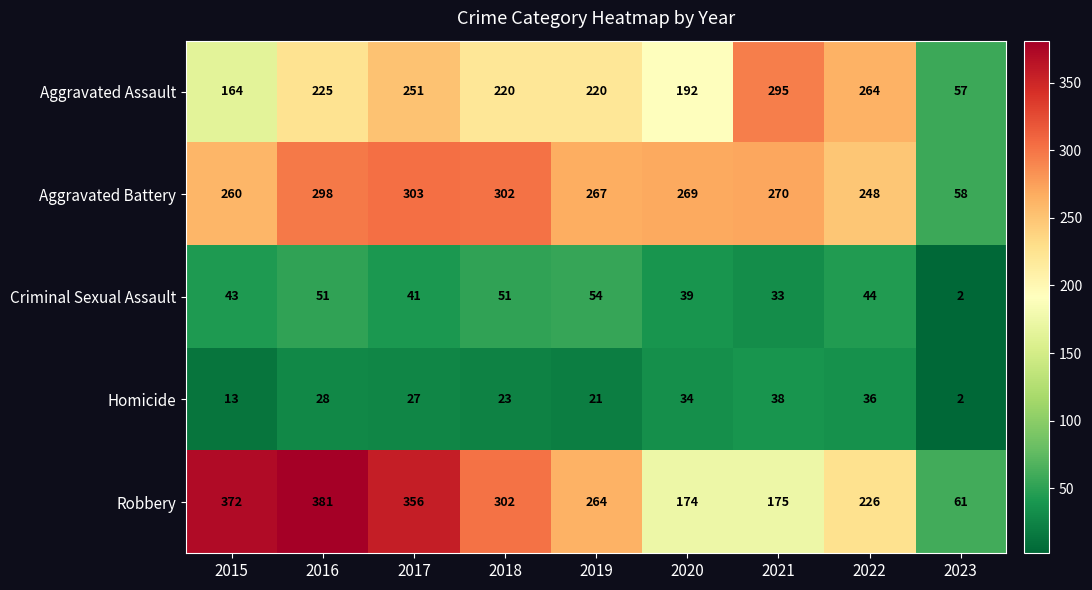

What is the difference between the highest and lowest values at 2023?

59